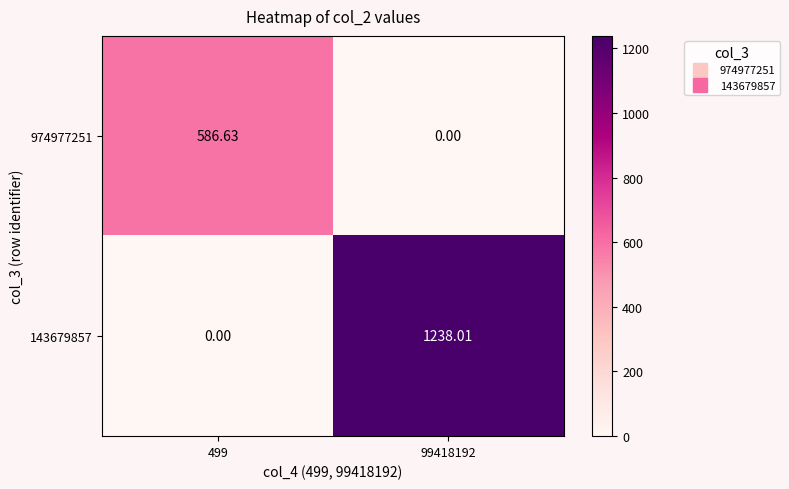

Is the value of 143679857 at 99418192 greater than the value of 974977251 at 99418192?

Yes